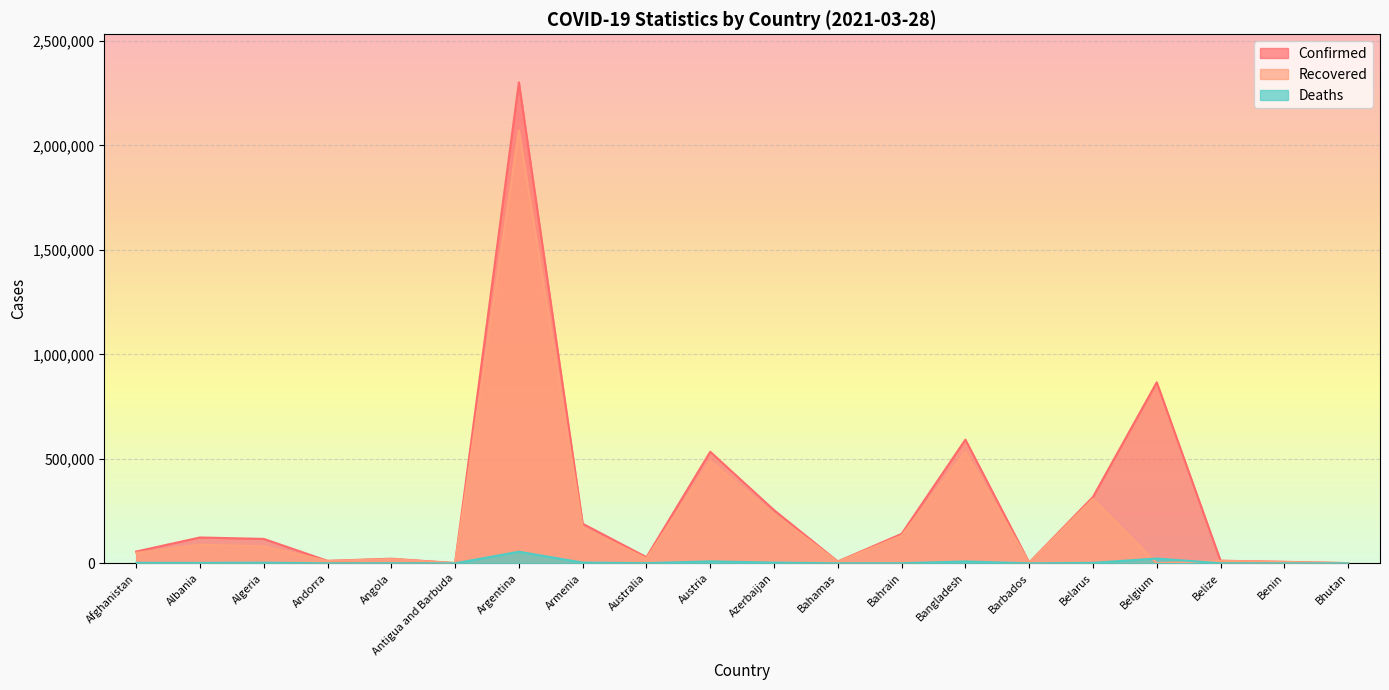

The value of Deaths at Algeria is 4613. True or false?

False